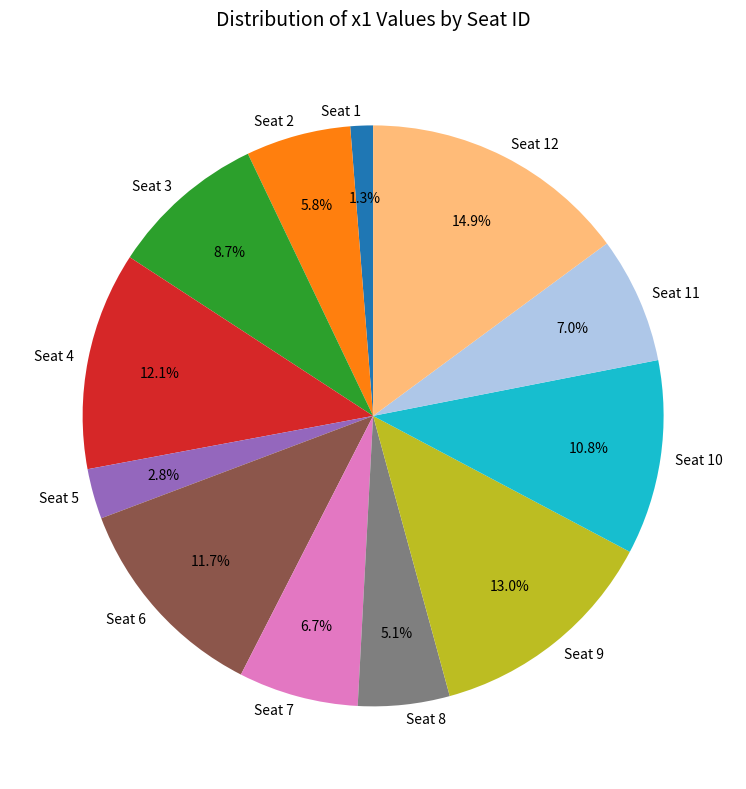

To the nearest percent, what portion does Seat 4 represent?

12%